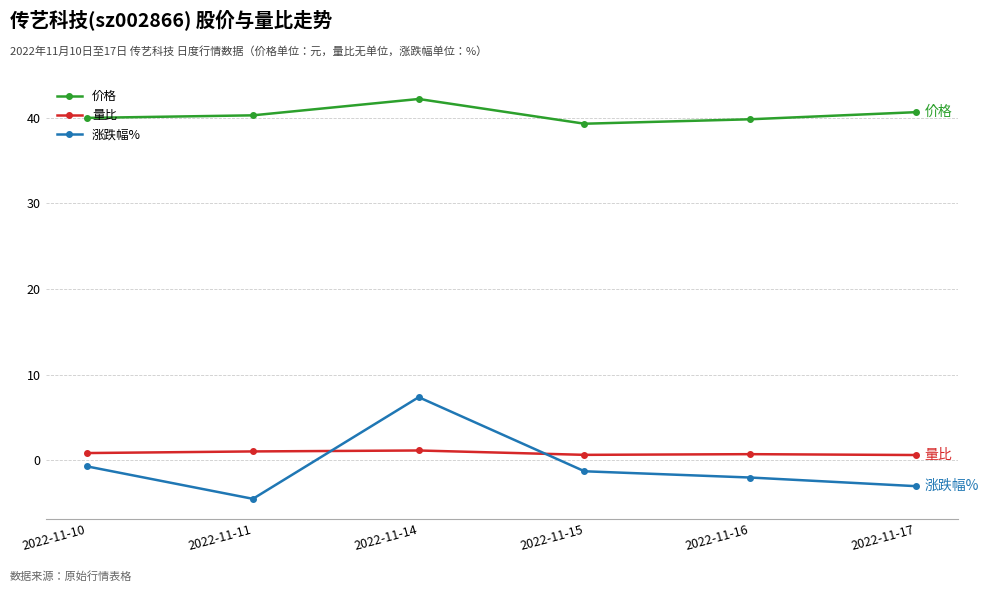

Is the value of 涨跌幅% at 2022-11-14 greater than the value of 价格 at 2022-11-17?

No